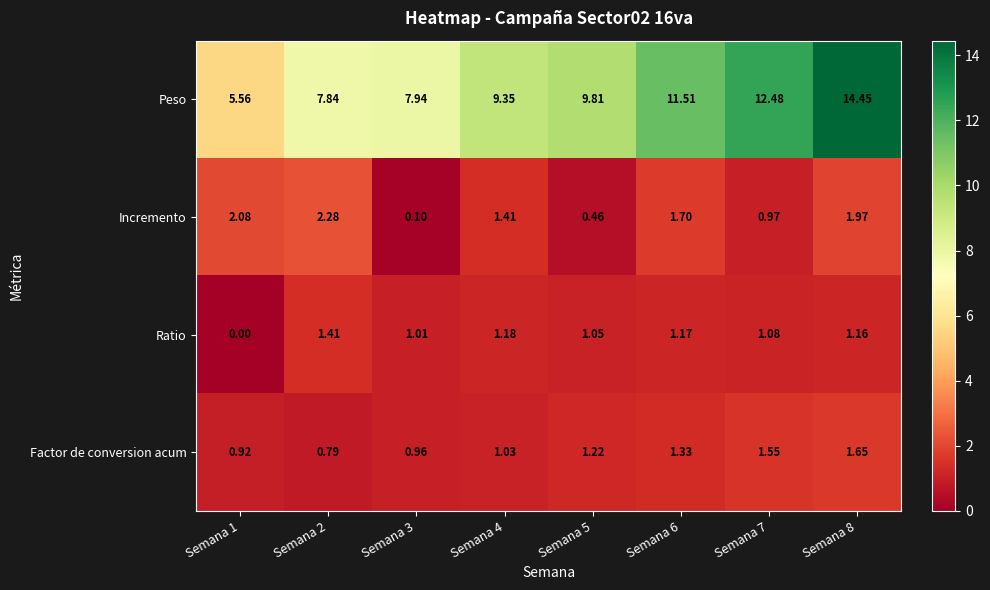

Which series has the largest total across all categories?

Peso